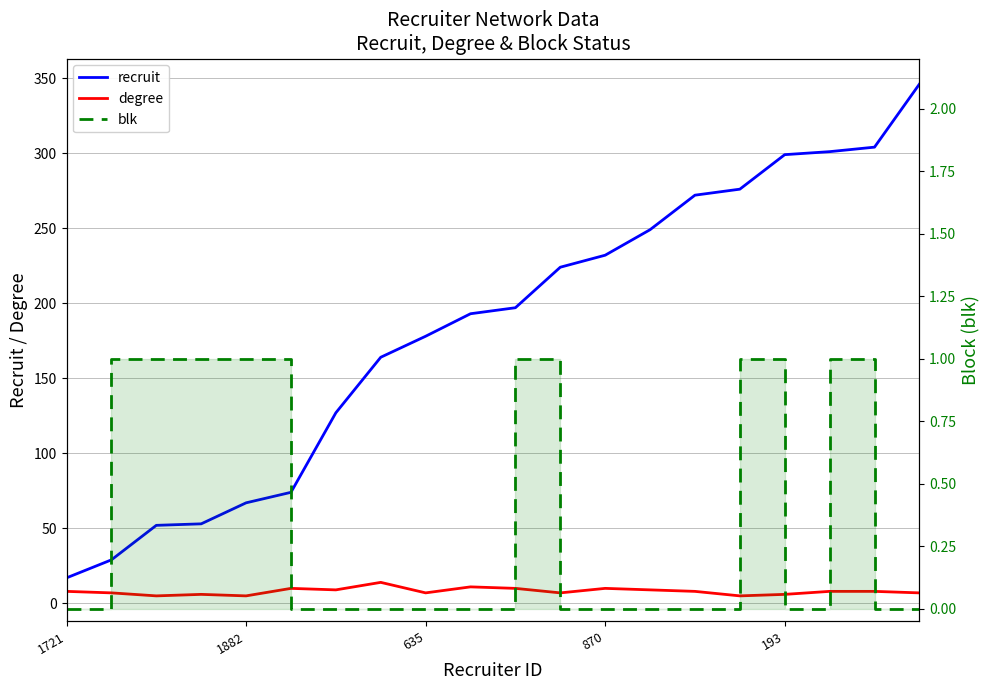

What are all the series names shown in the legend?

recruit, degree, blk